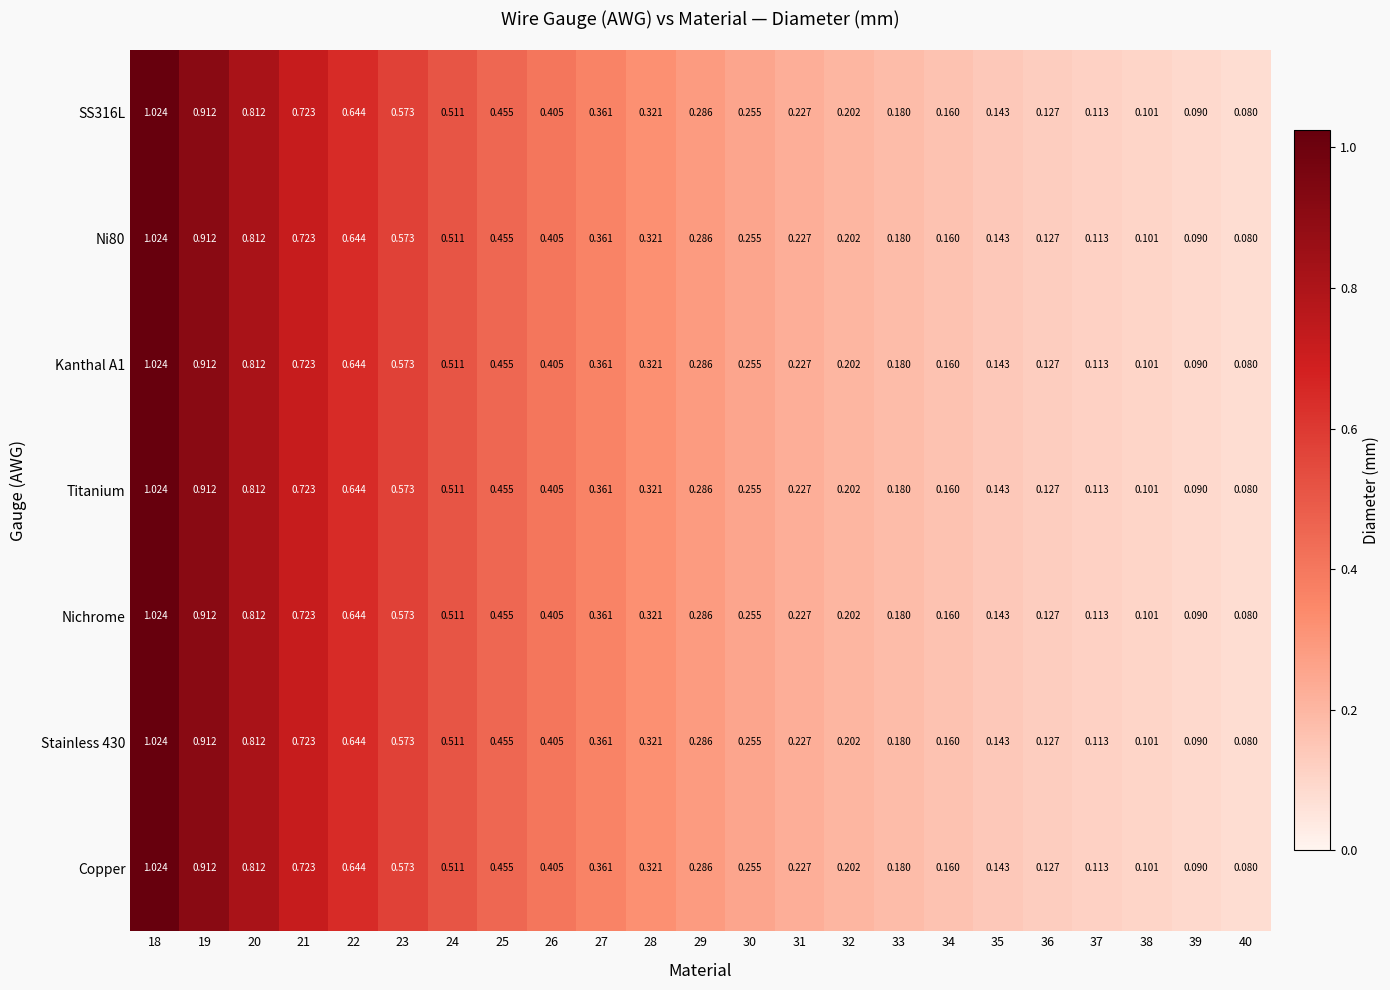

Is the value of Ni80 at 22 greater than the value of Copper at 25?

Yes